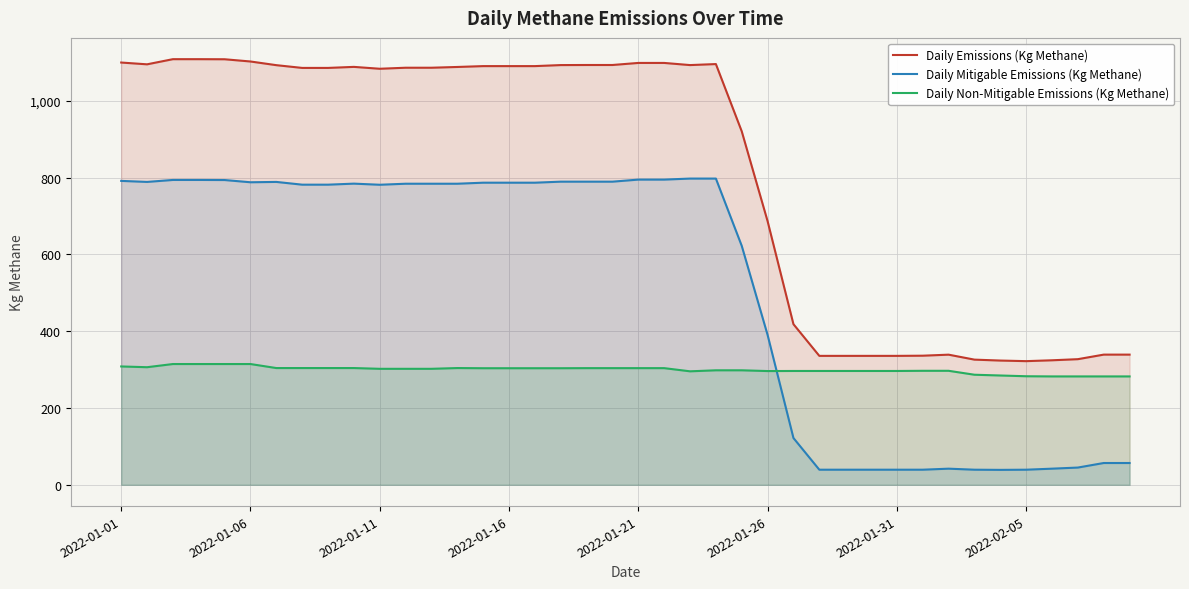

How many values in the Daily Emissions (Kg Methane) series are below 1085?

17